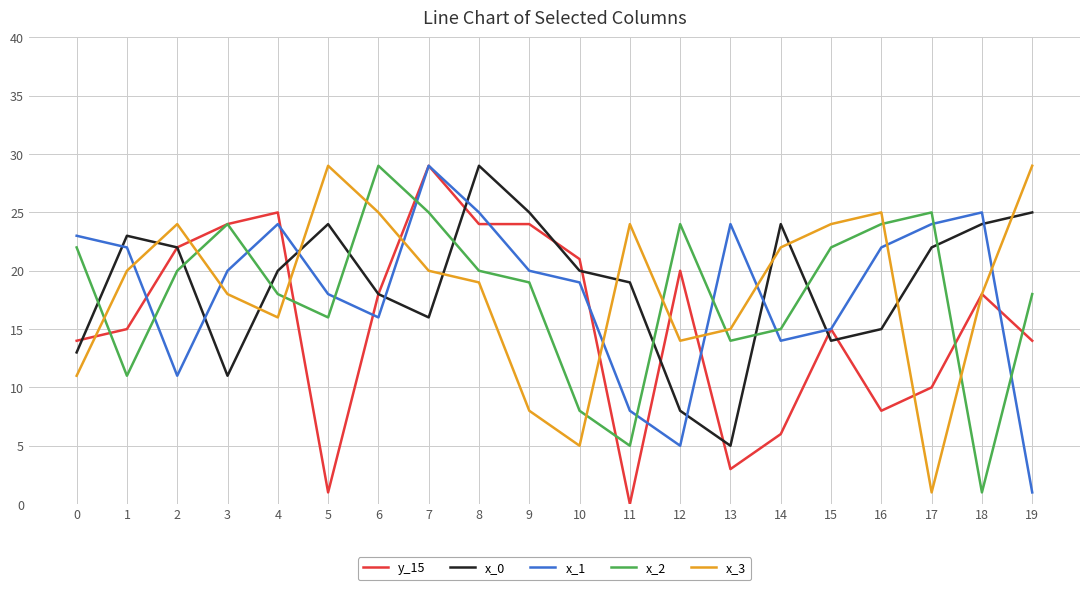

Which series has the widest spread of values?

y_15